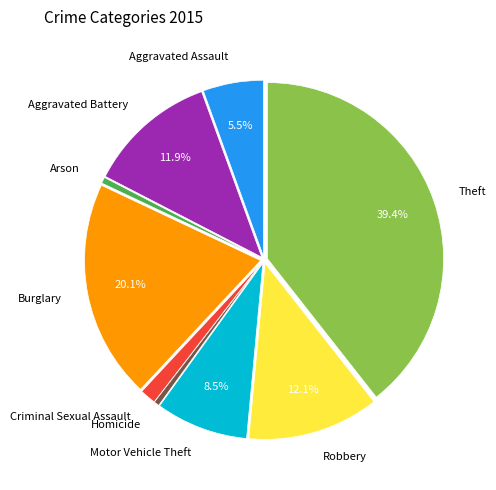

Approximately how many times larger is the value at Aggravated Assault compared to Arson?

9.9